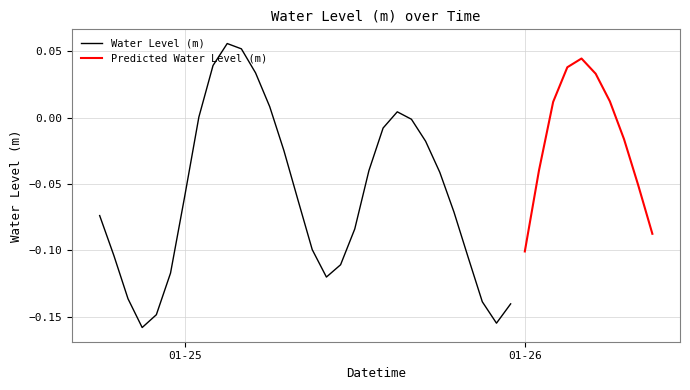

Where is the data nearest to the value 0?

2023-01-25 01:00:00